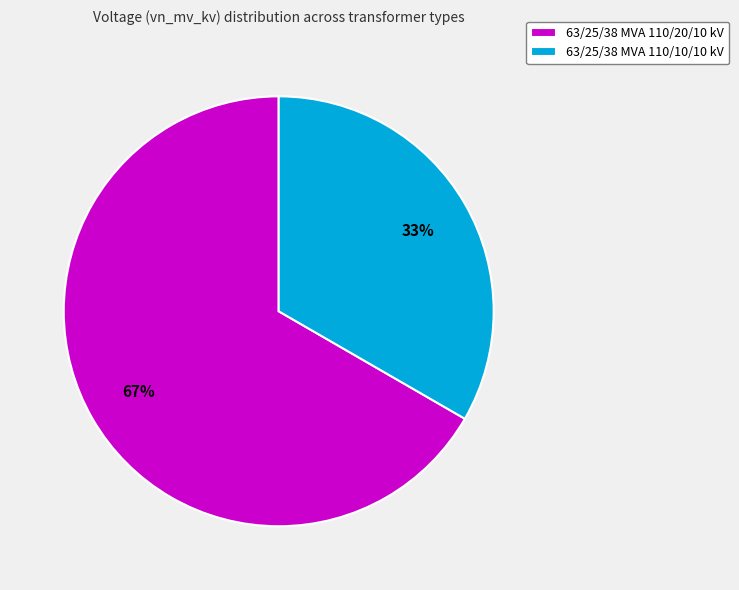

Approximately how many times larger is the value at 63/25/38 MVA 110/10/10 kV compared to 63/25/38 MVA 110/20/10 kV?

0.5